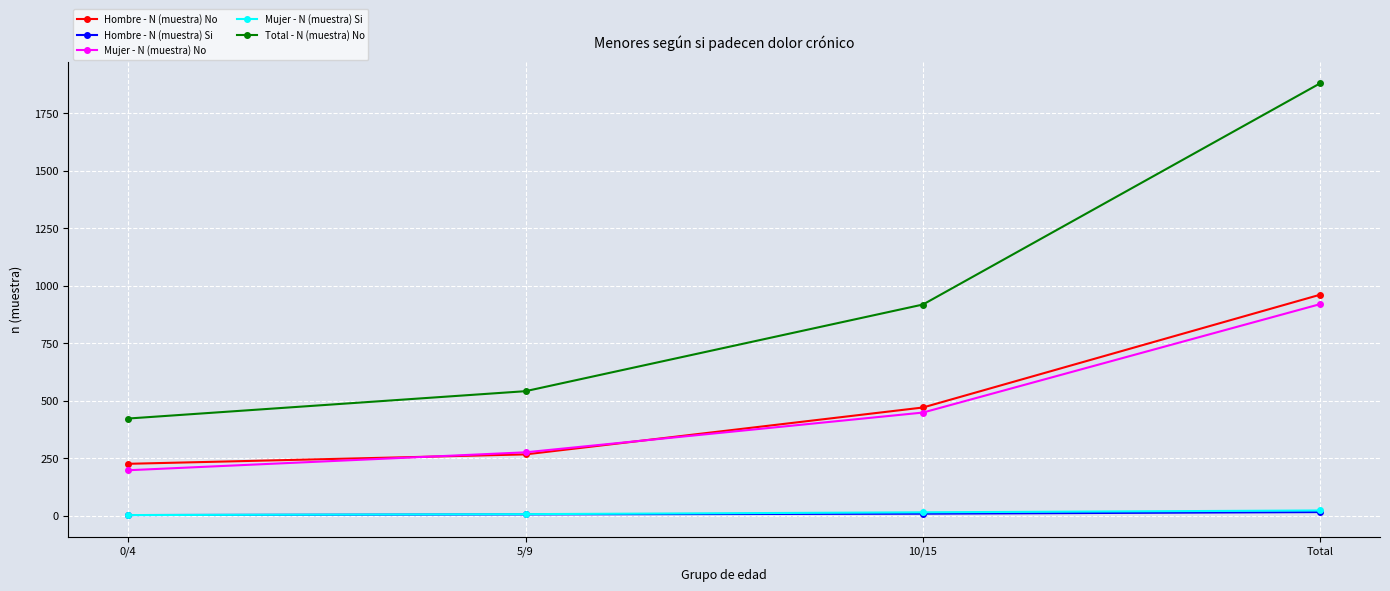

What is the label of the 2nd point from the left?

5/9